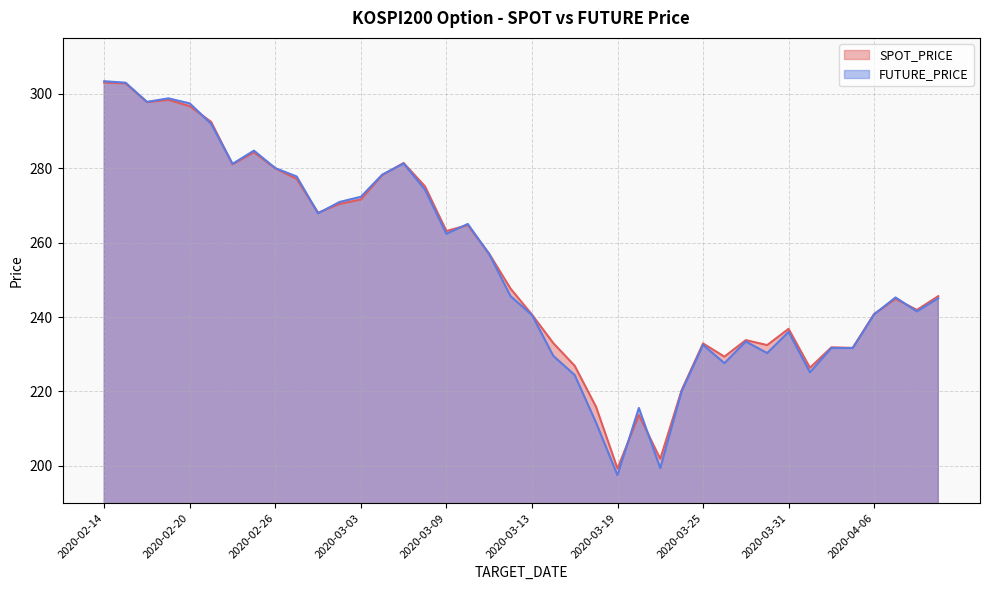

Reading left to right, what are all the values shown in this chart?

SPOT_PRICE: 303.0	302.8	297.7	298.3	296.6	292.4	281.0	284.2	279.9	277.1	268.0	270.4	271.6	278.1	281.4	275.1	263.1	264.7	257.0	247.6	240.7	233.0	226.9	215.8	199.3	213.7	201.9	220.3	232.9	229.3	233.8	232.4	236.8	226.3	231.8	231.7	240.8	244.9	241.9	245.6
FUTURE_PRICE: 303.4	302.9	297.8	298.8	297.4	291.9	281.1	284.7	280.0	277.8	267.9	270.9	272.3	278.2	281.2	274.2	262.4	265.0	256.9	245.6	240.6	229.6	224.4	211.6	197.5	215.6	199.4	220.0	232.5	227.6	233.4	230.3	236.0	225.2	231.7	231.7	240.7	245.2	241.5	245.1